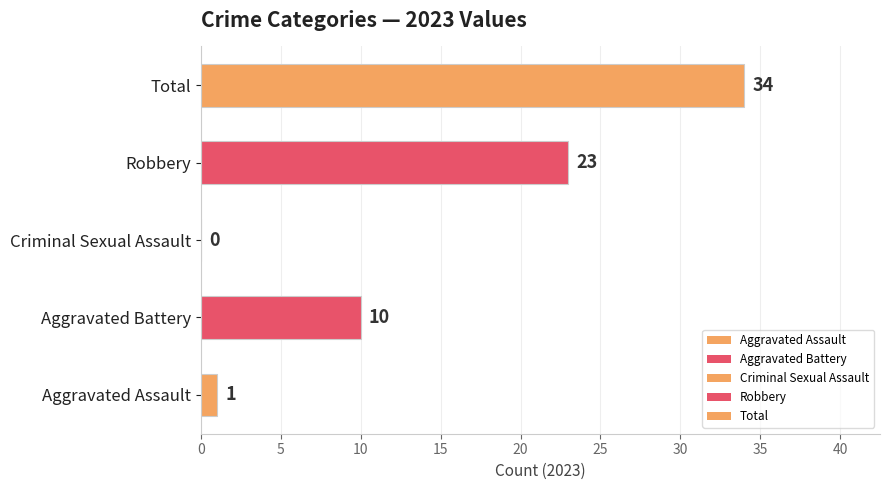

What is the greatest value displayed?

34